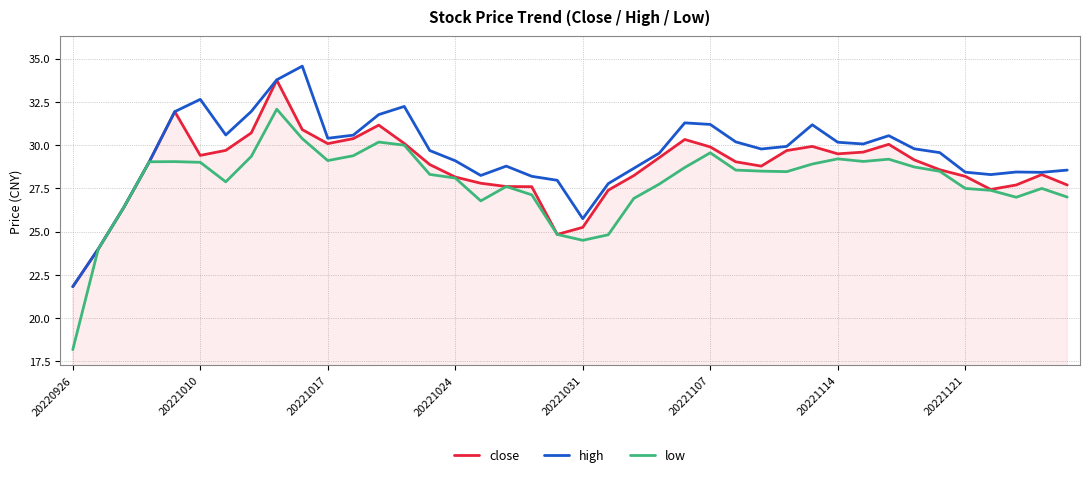

What is the smallest value displayed?

18.2